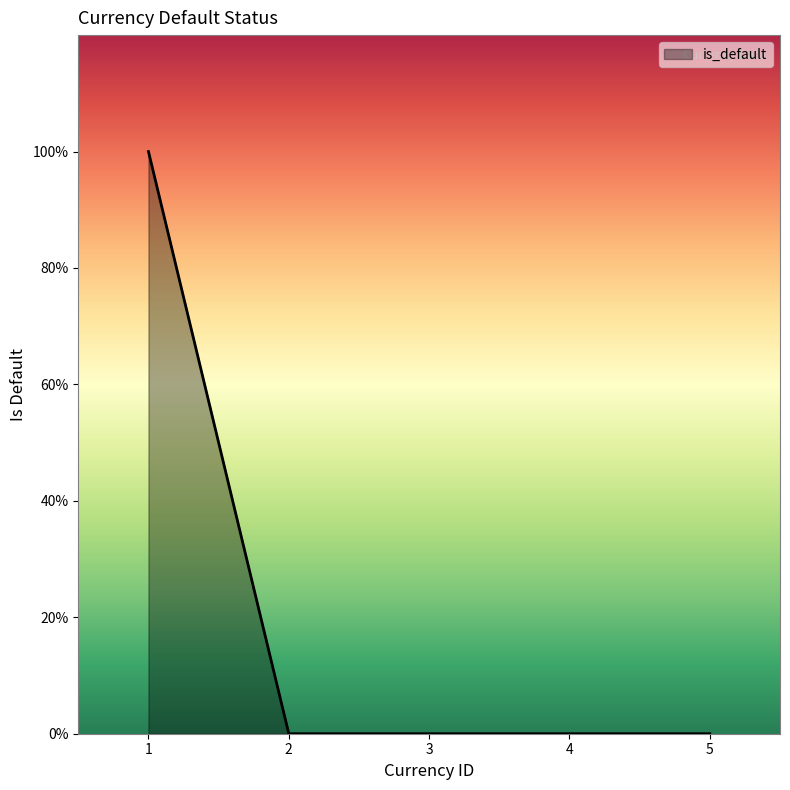

Does the chart display data point markers on the line(s)?

No